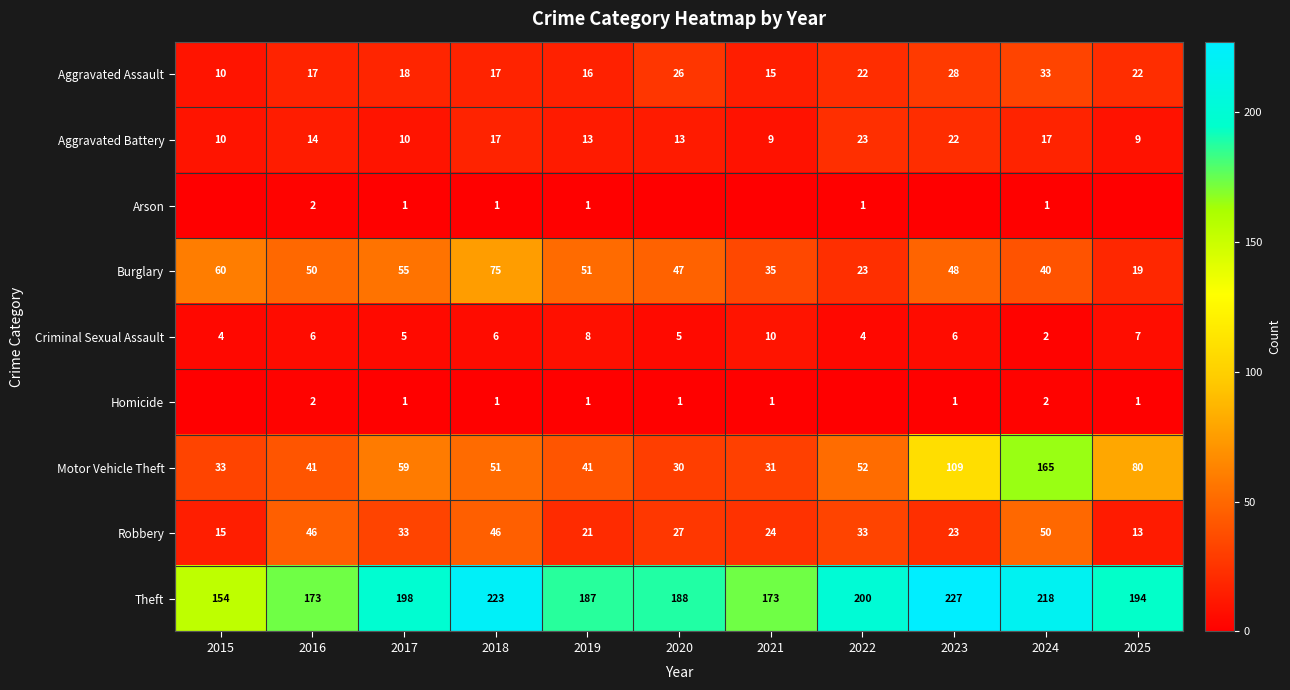

What is the spread (max minus min) of values at 2024?

217